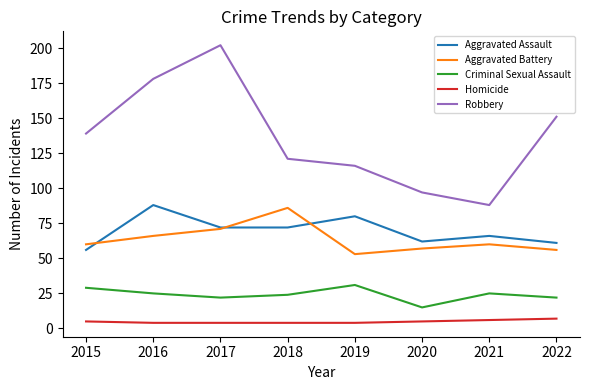

Rank the series by their maximum value, from highest to lowest.

Robbery, Aggravated Assault, Aggravated Battery, Criminal Sexual Assault, Homicide